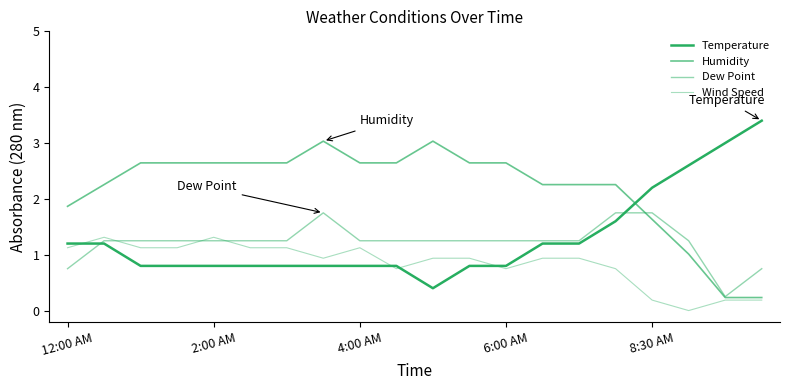

Does the chart have visible grid lines?

No